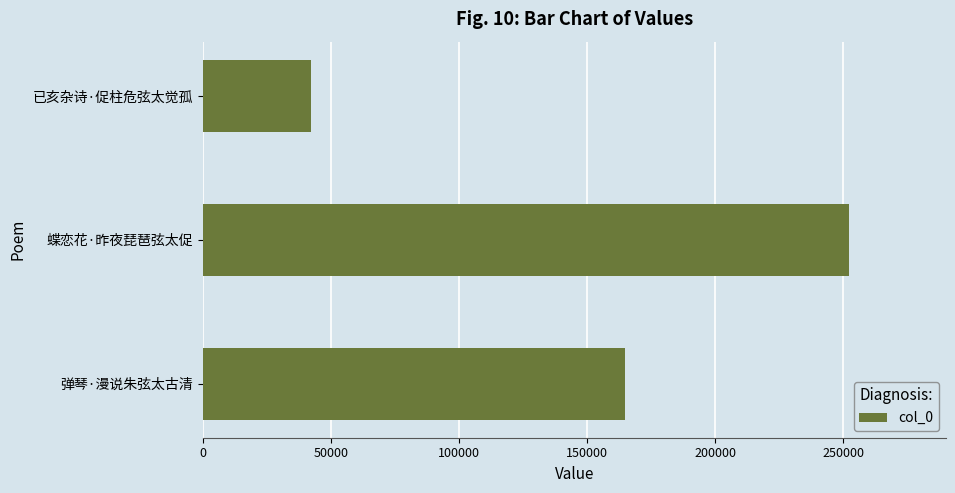

What is the greatest value displayed?

252274